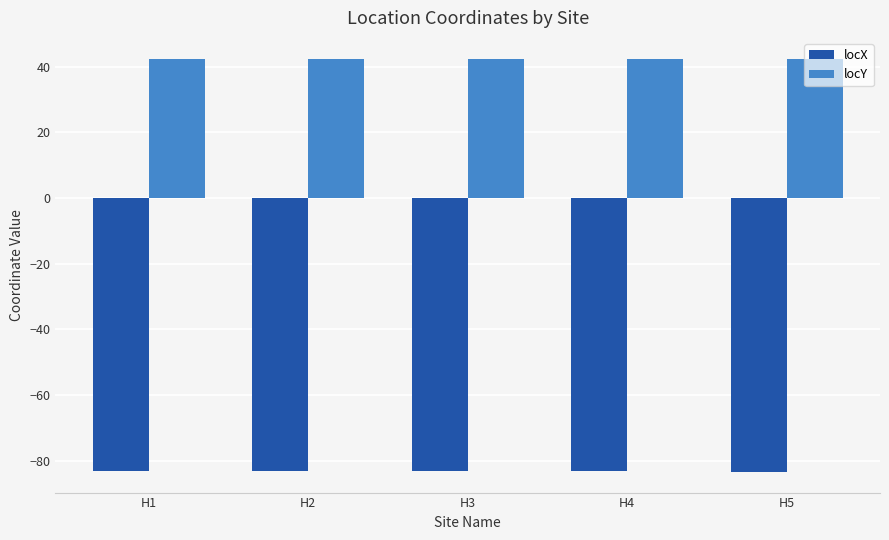

The locY series shows 28.7 at H3. True or false?

False